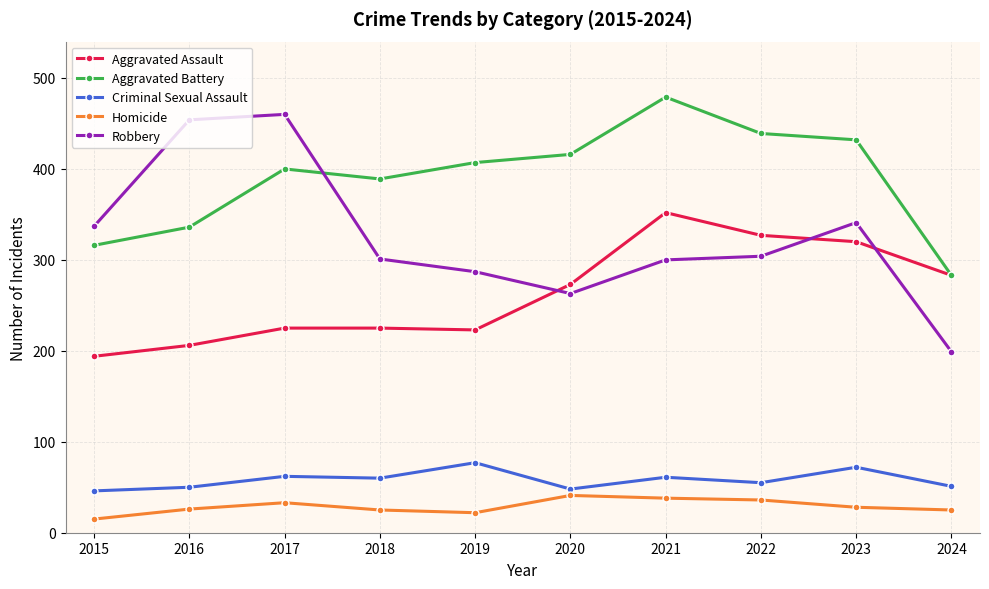

What is the sum of the Aggravated Battery values at 2015 and 2018?

705